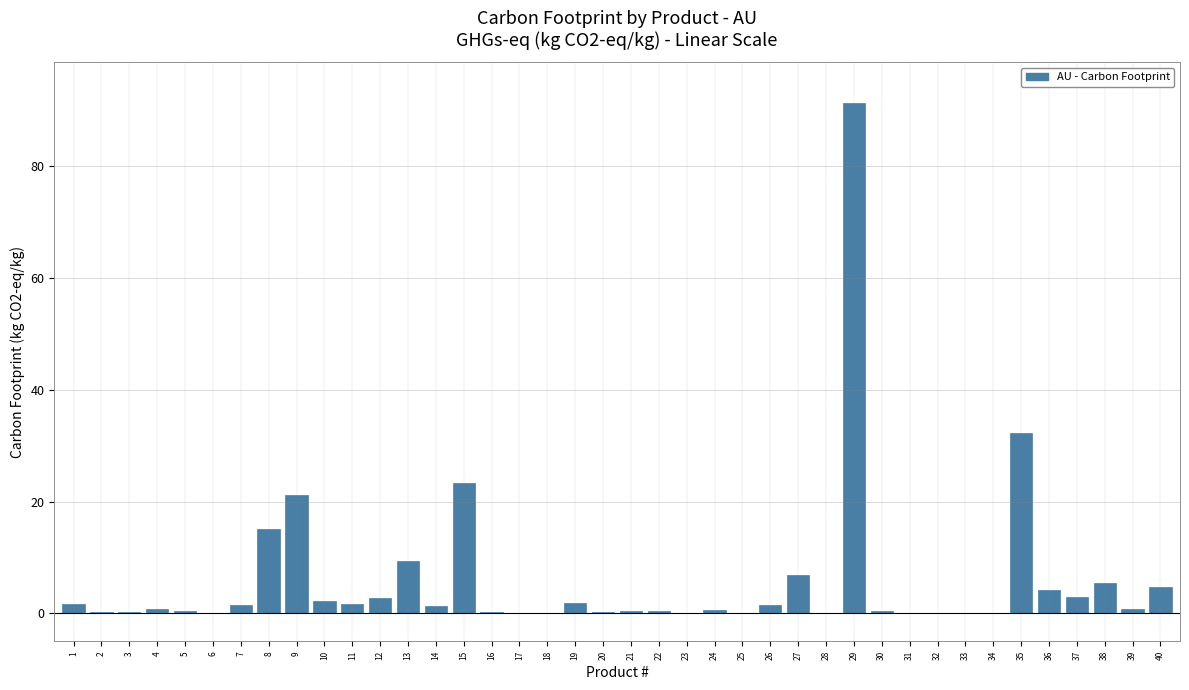

What is the sum of all values?

235.7